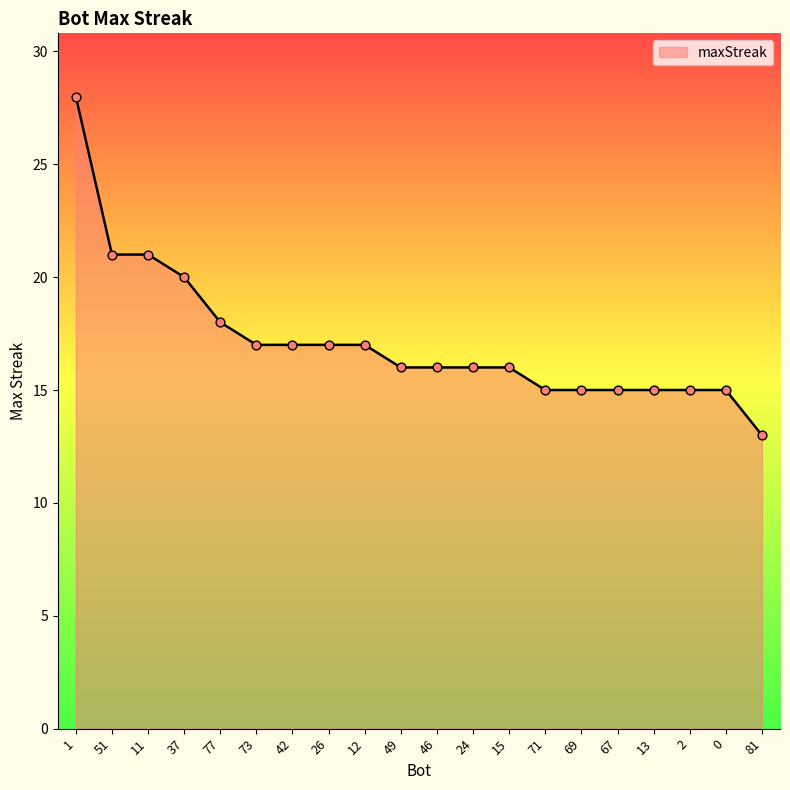

Between 46 and 1, which is larger?

1